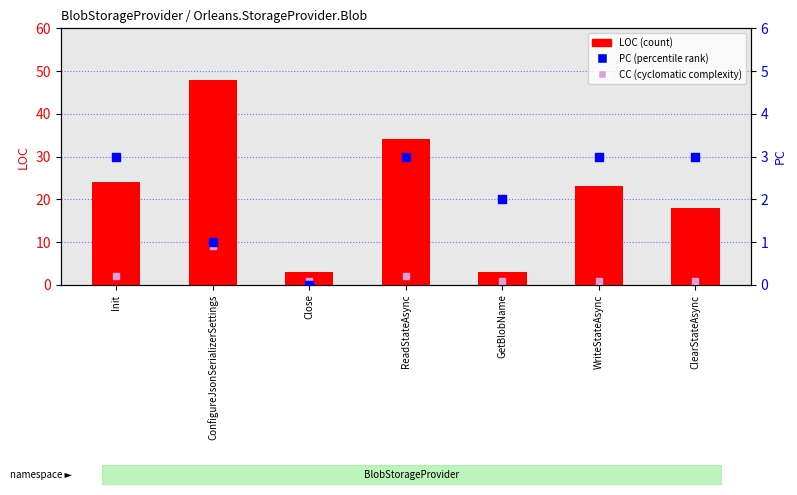

At which category is the sum across all series the highest?

ConfigureJsonSerializerSettings